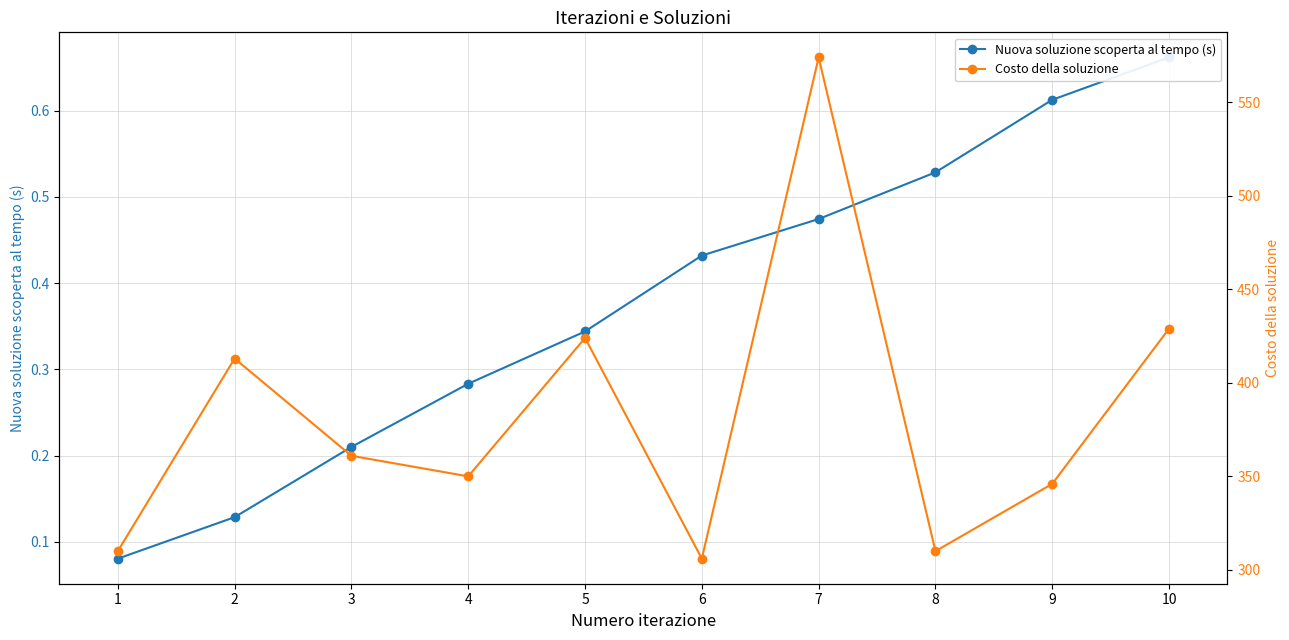

How many lines are shown in the chart?

2